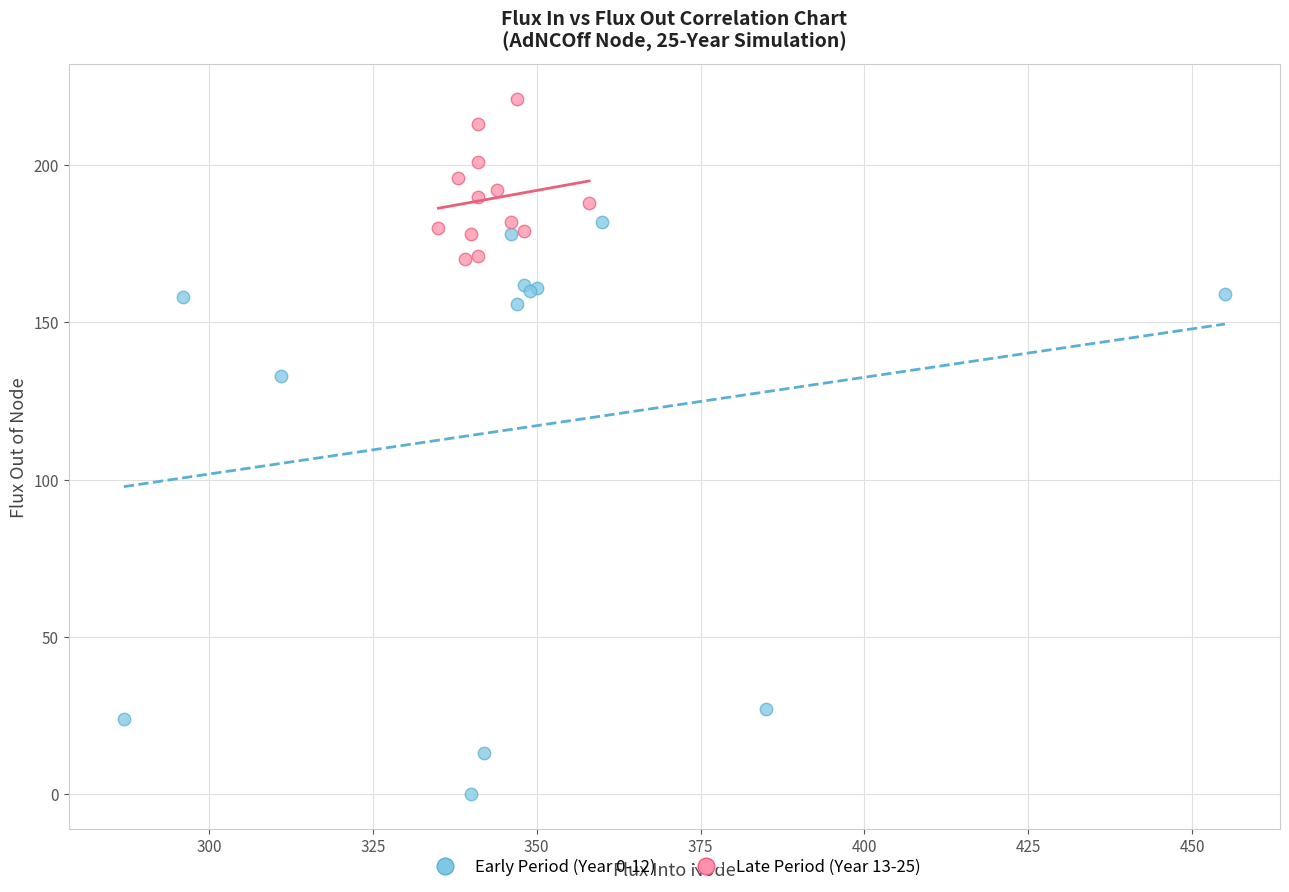

Which series reaches the minimum Y coordinate?

Early Period (Year 0-12)